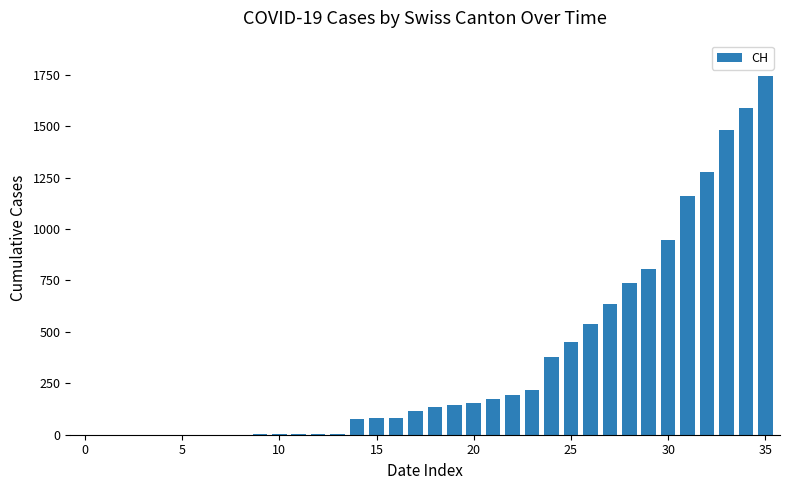

Count the number of categories in the chart.

36